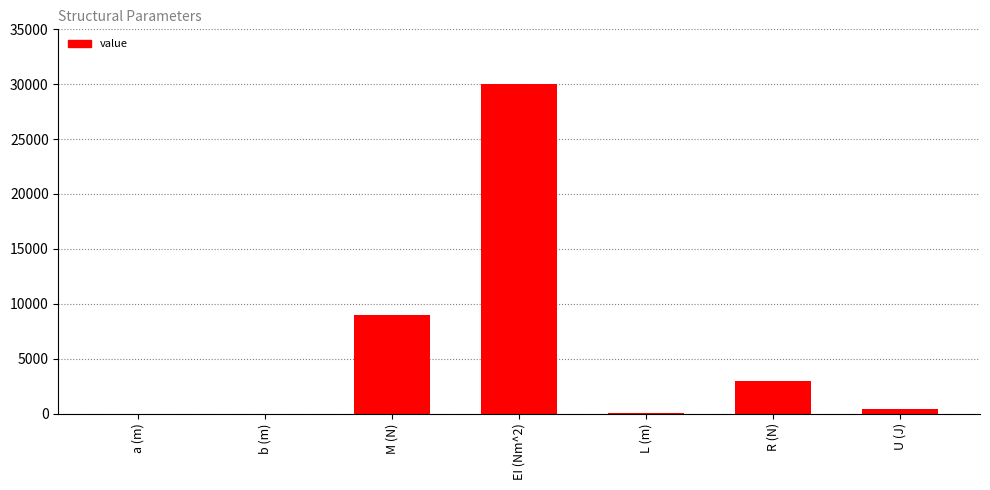

How many data points does each series have?

7